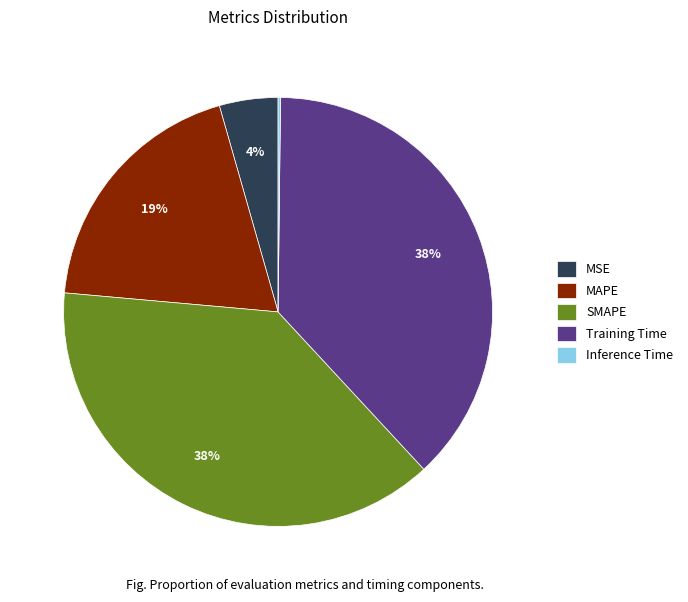

Does any single category account for the majority?

No